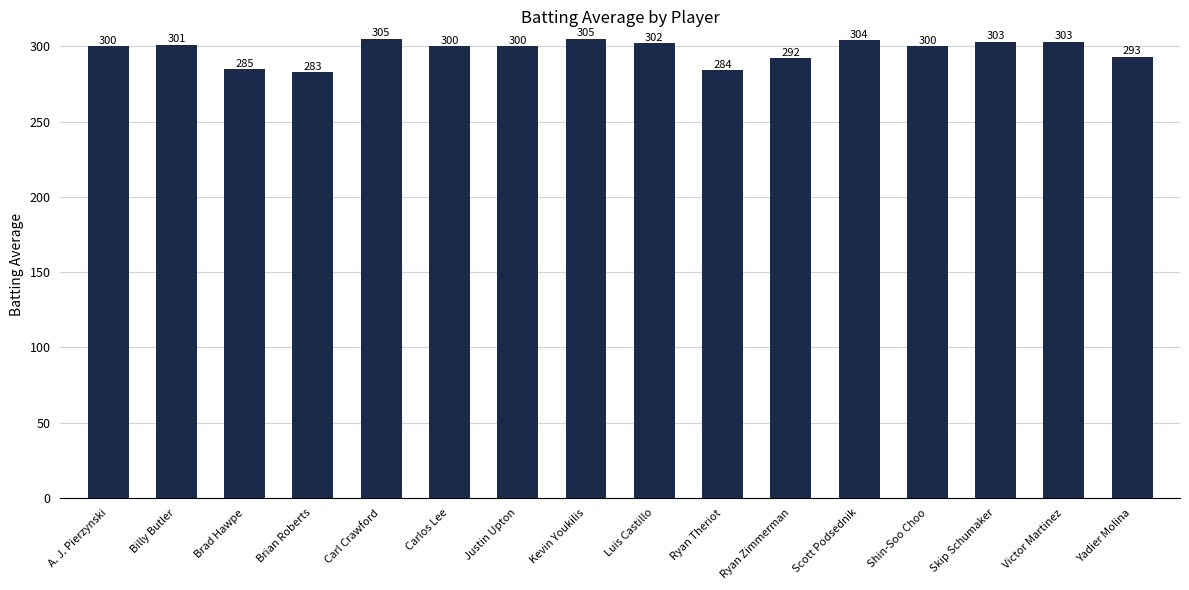

What is the label of the 13th bar from the left?

Shin-Soo Choo